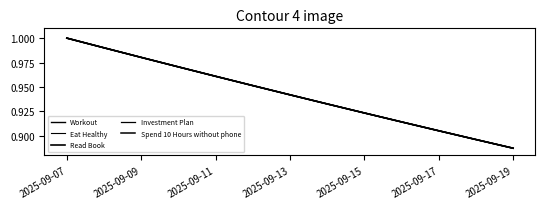

True or false: Investment Plan and Workout intersect in this chart.

False